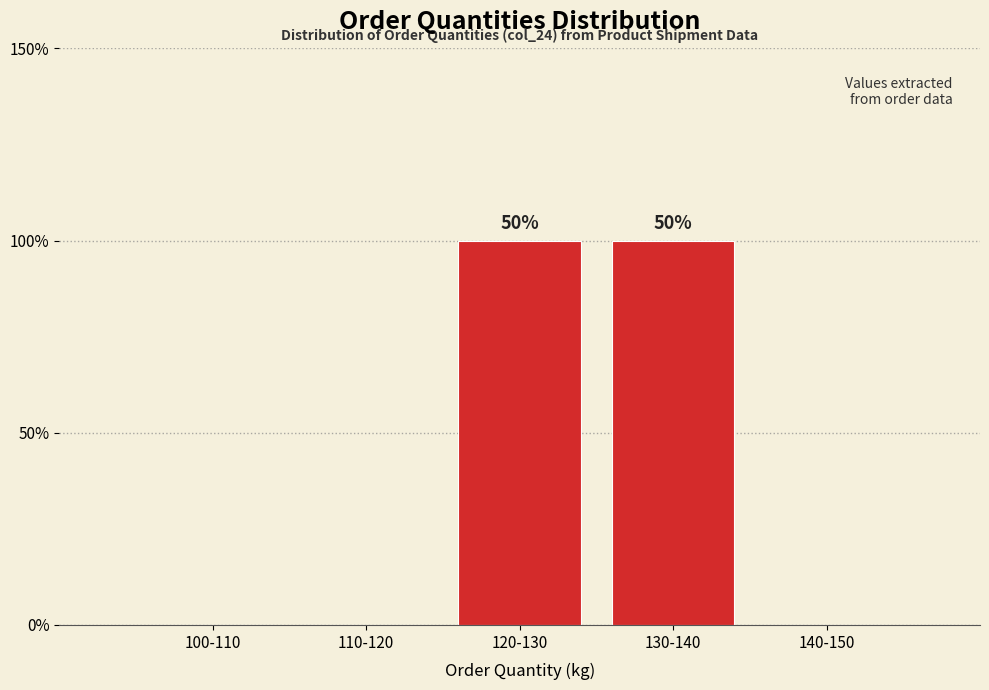

Are the bars horizontal?

No